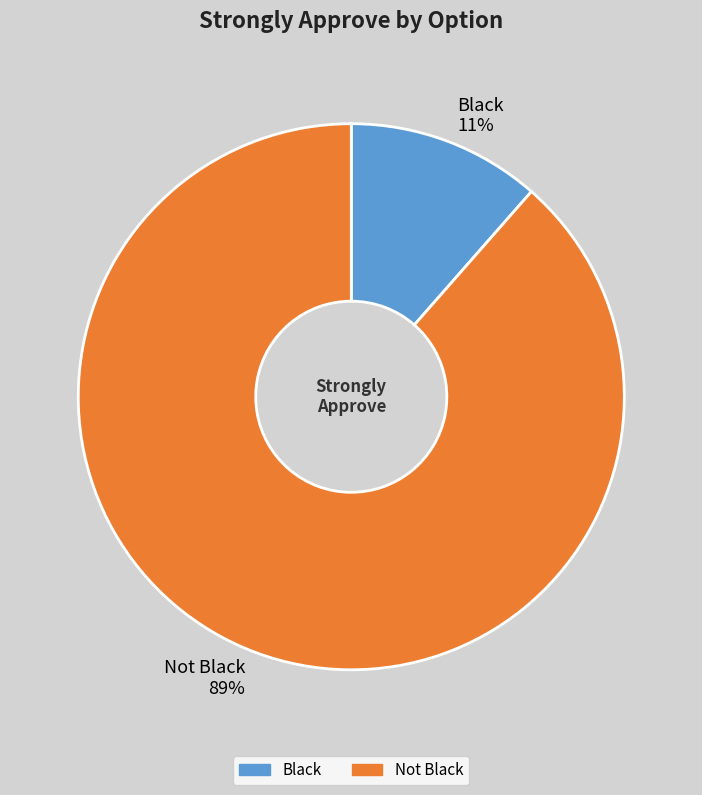

Which category has the biggest portion of the pie?

Not Black